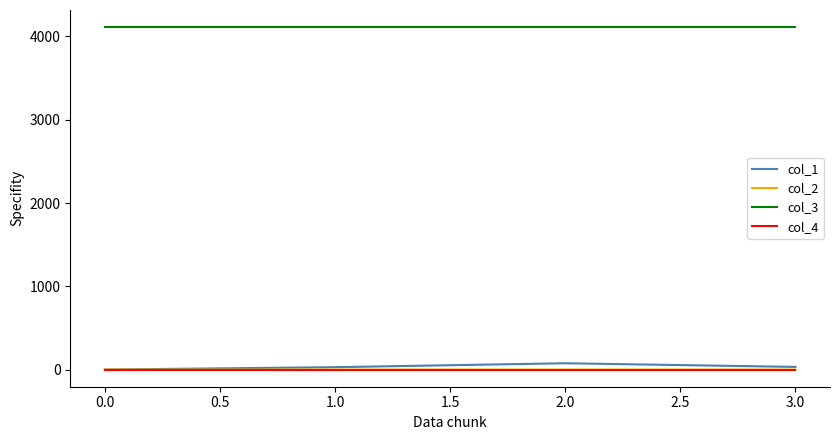

The value of col_3 at 1.0 is 7294.5. True or false?

False